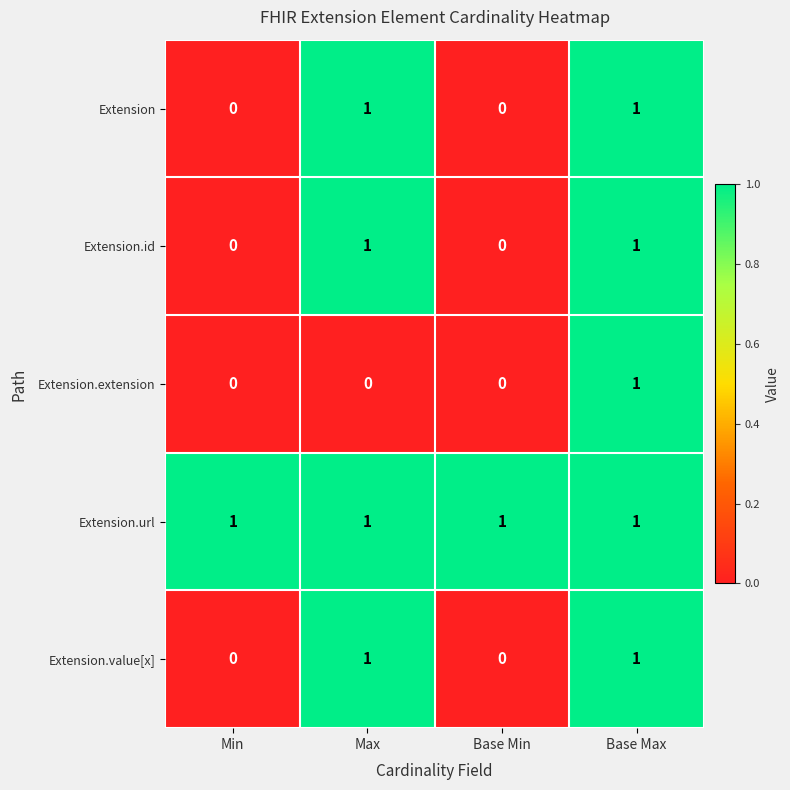

At how many categories does at least one series exceed 0?

4